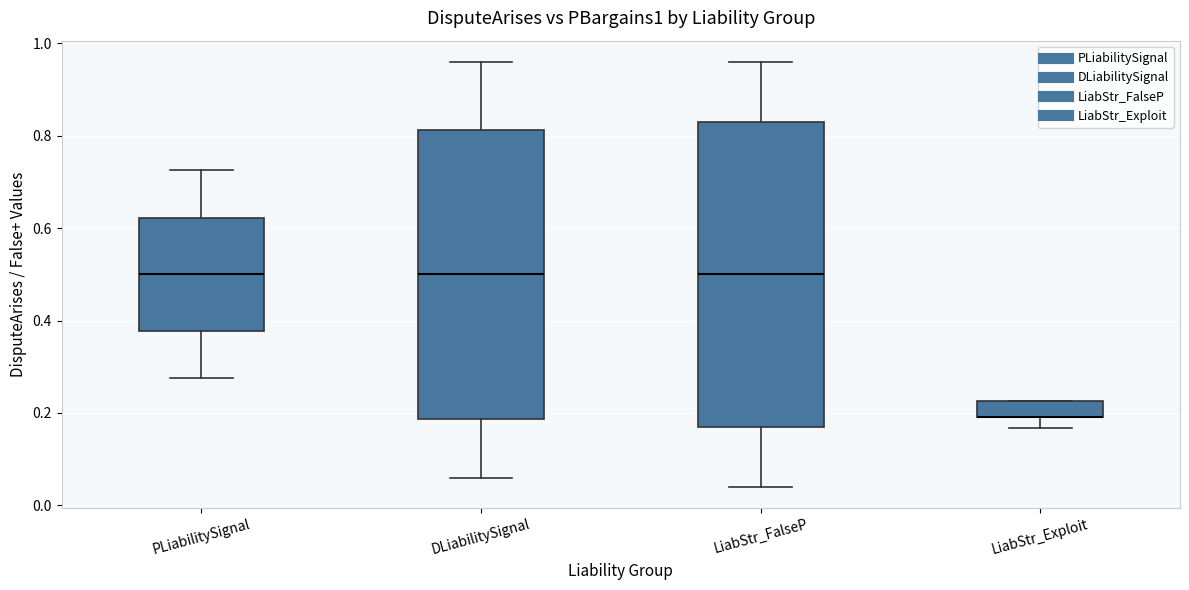

Reading left to right, transcribe this box plot: for each box, give where its median line is, the range the box spans, and where its two whiskers end, as read against the y-axis. The values are not printed on the chart, so give them approximately, as read against the axis.

PLiabilitySignal: median 0.50, box 0.38 to 0.62, whiskers 0.28 to 0.72
DLiabilitySignal: median 0.50, box 0.18 to 0.82, whiskers 0.06 to 0.96
LiabStr_FalseP: median 0.50, box 0.16 to 0.84, whiskers 0.04 to 0.96
LiabStr_Exploit: median 0.20 (drawn on the box's lower edge), box 0.20 to 0.22, whiskers 0.16 to 0.22